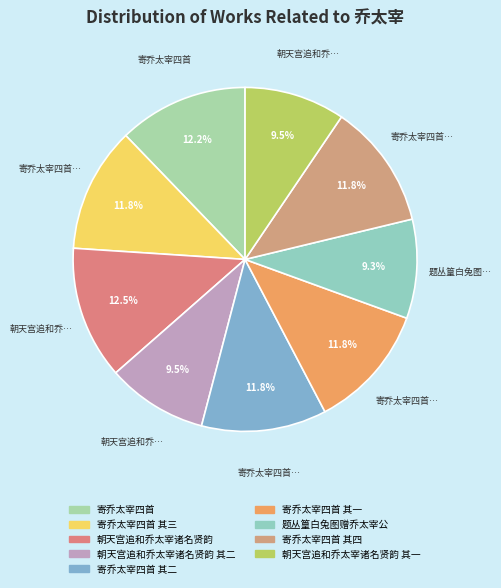

Is there a majority slice in this chart?

No